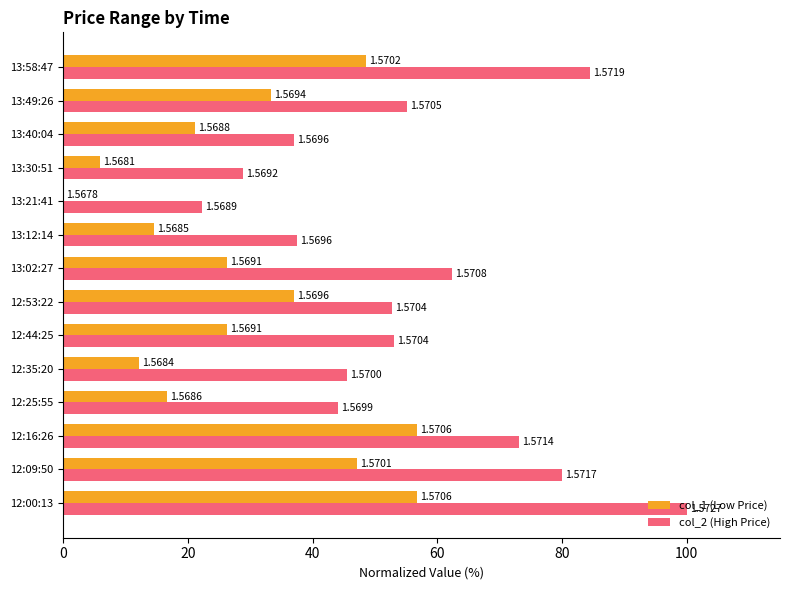

What are all the series names shown in the legend?

col_1 (Low Price), col_2 (High Price)